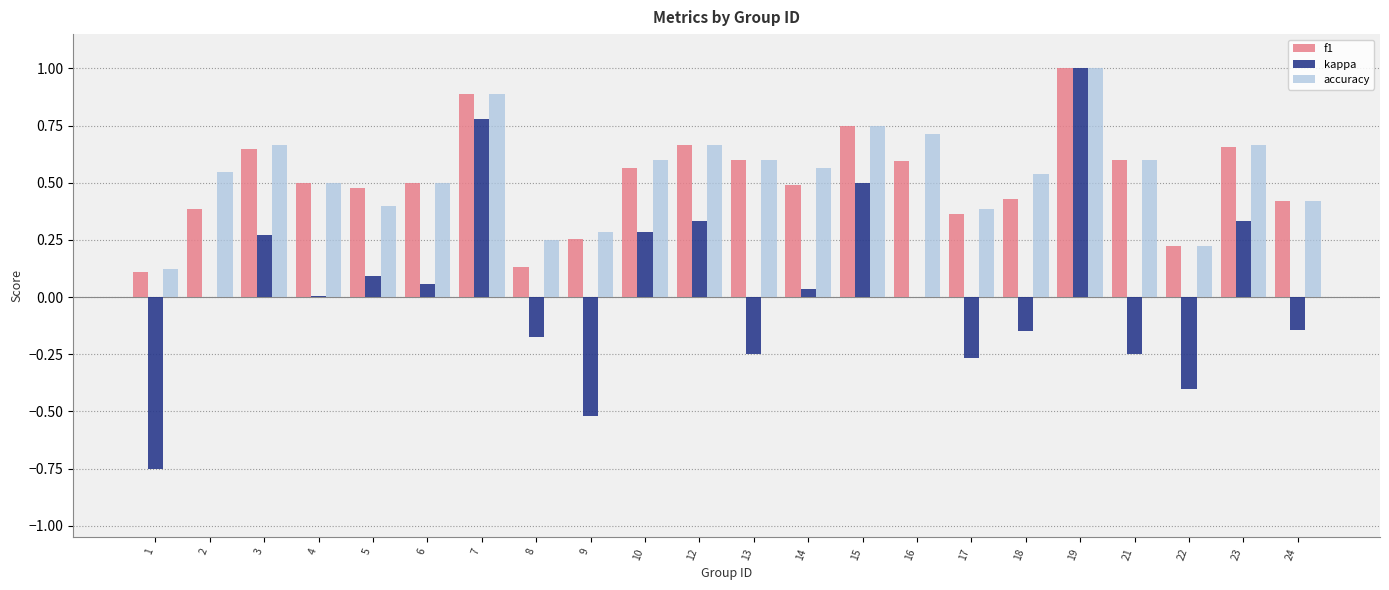

Which series has the widest spread of values?

kappa